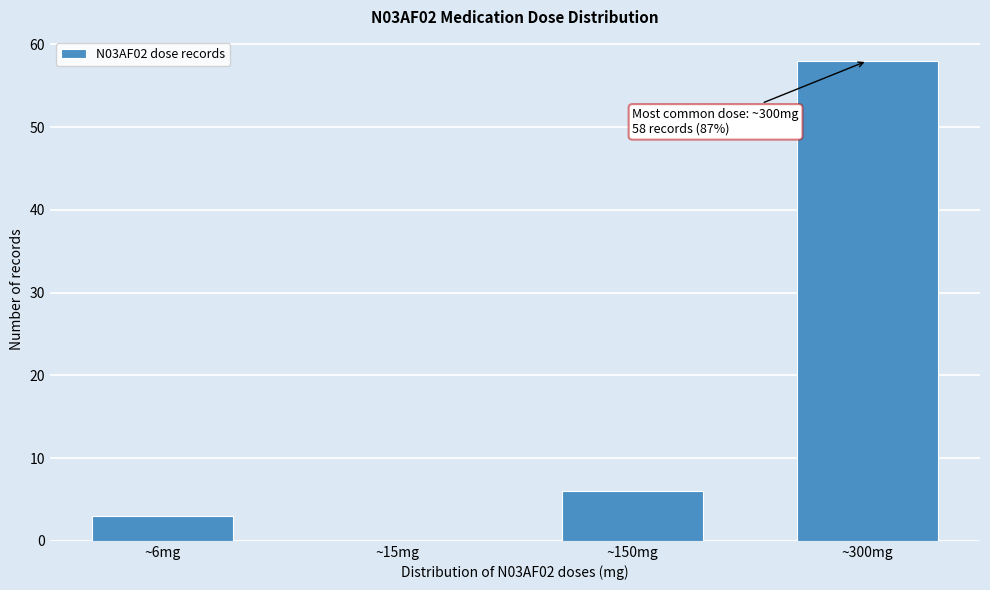

Reading left to right, extract all data points from this chart.

~6mg=3	~15mg=0	~150mg=6	~300mg=58